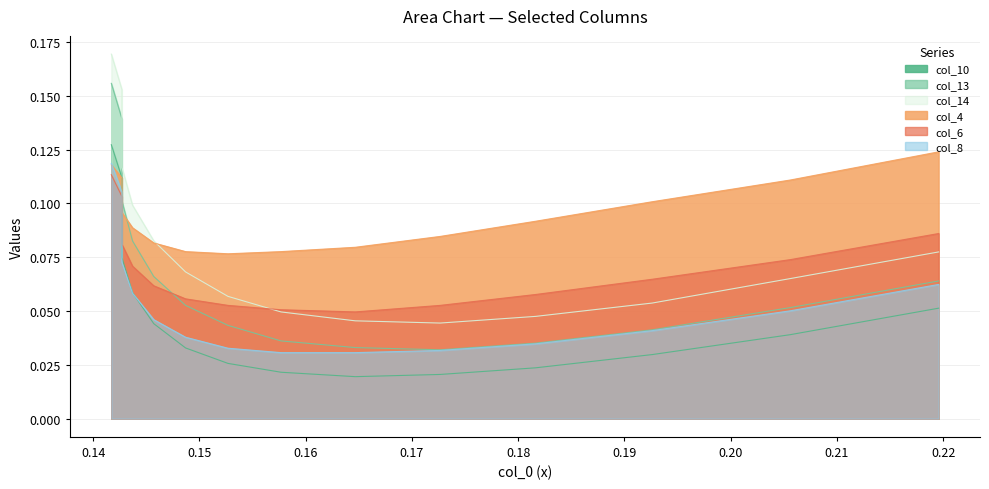

The col_14 series shows 0.2 at 2. True or false?

False